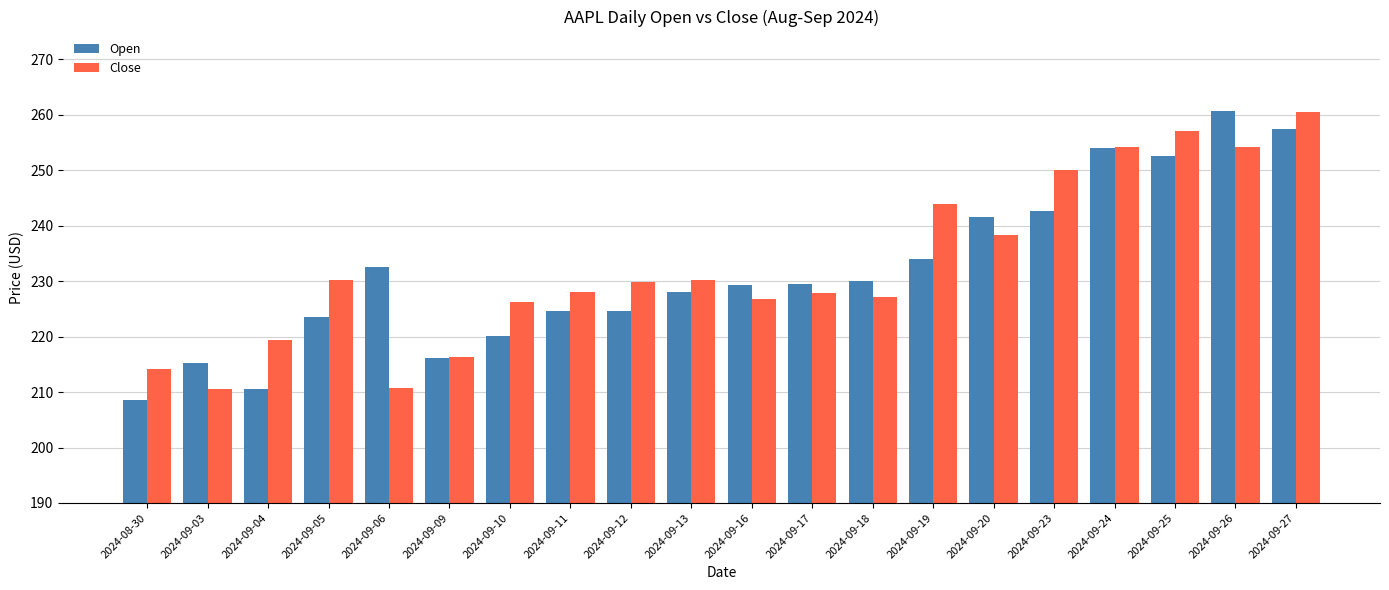

True or false: Close has a value of 312.5 at 2024-09-05.

False